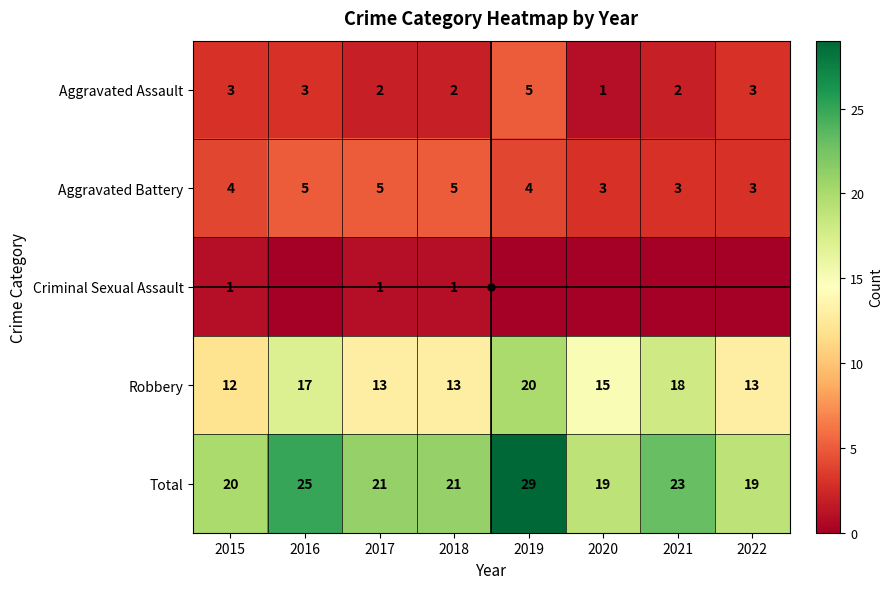

Count the Robbery values in the range 13 to 18.

6